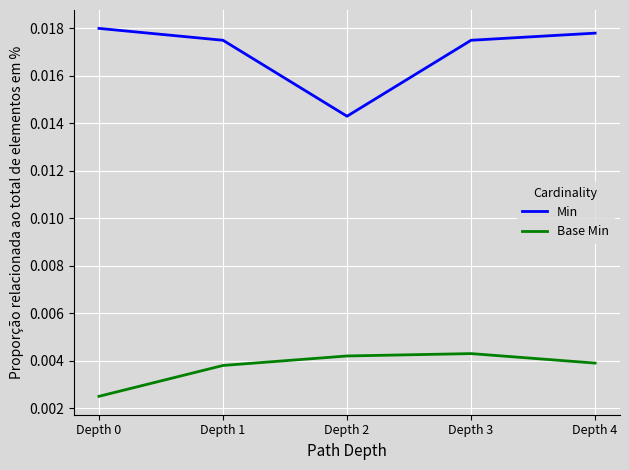

True or false: Base Min and Min intersect in this chart.

False